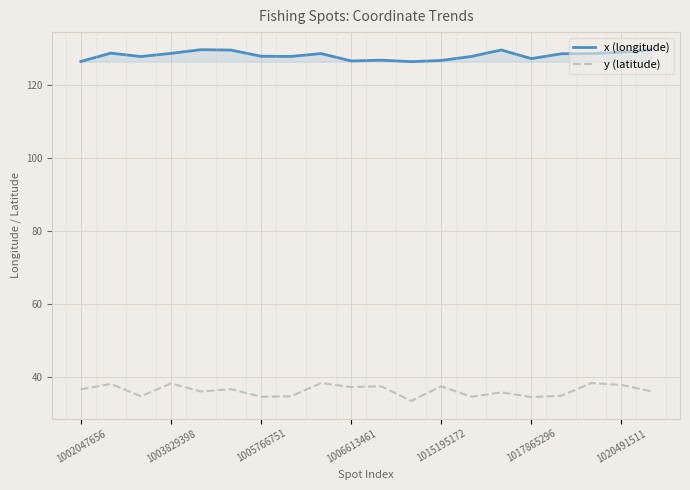

What is the difference between the maximum and minimum values in the y (latitude) series?

4.9